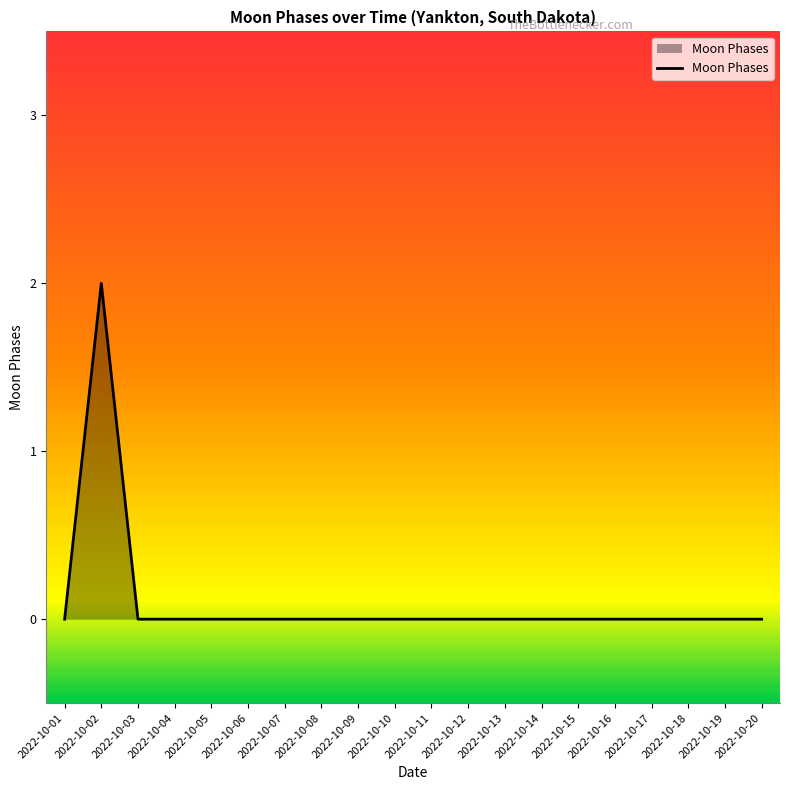

Which category has the highest value across all series?

2022-10-02